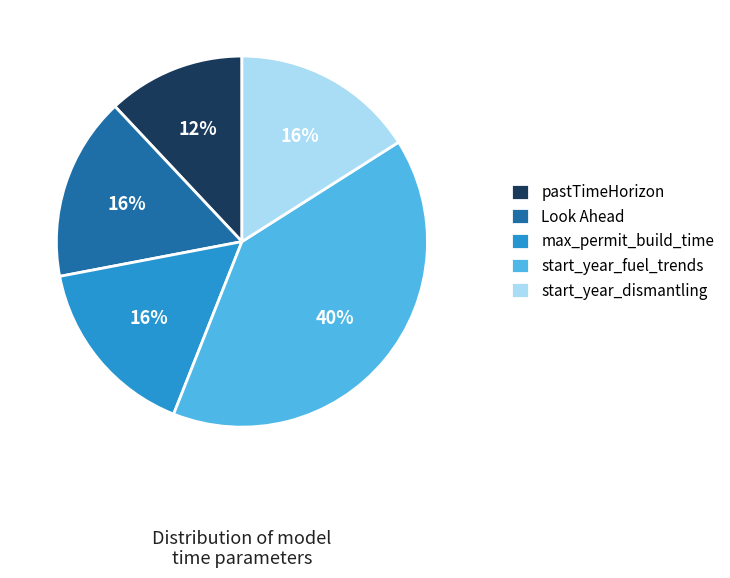

To the nearest percent, what is the average slice percentage?

20%